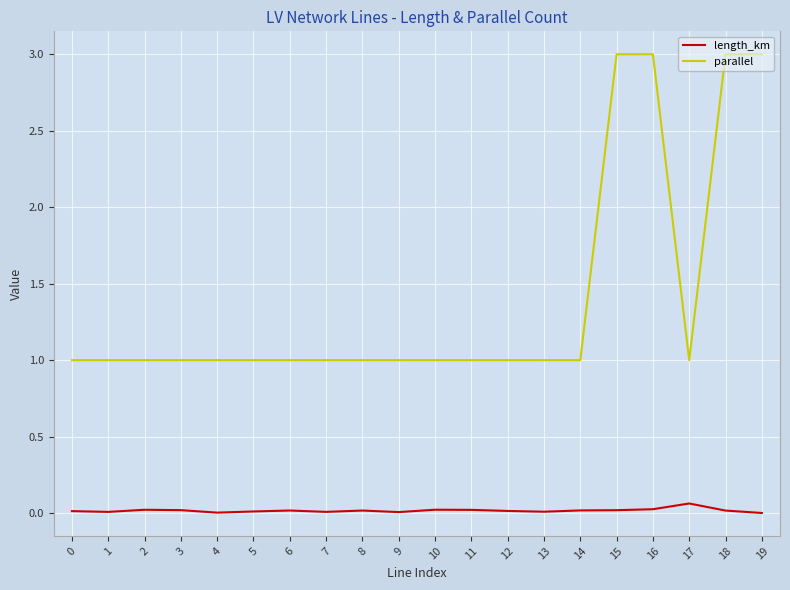

Rank the series by their average value, from lowest to highest.

length_km, parallel